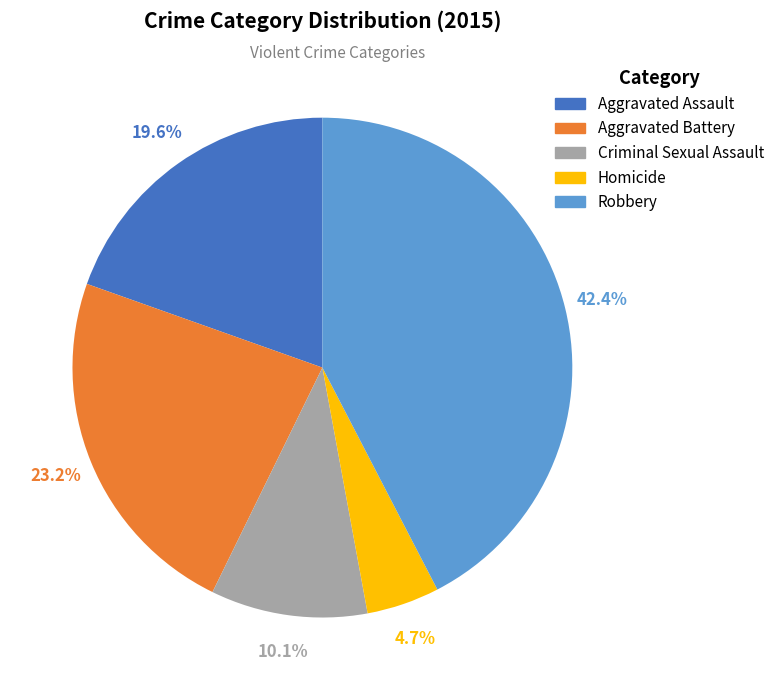

Which slice is the smallest?

Homicide